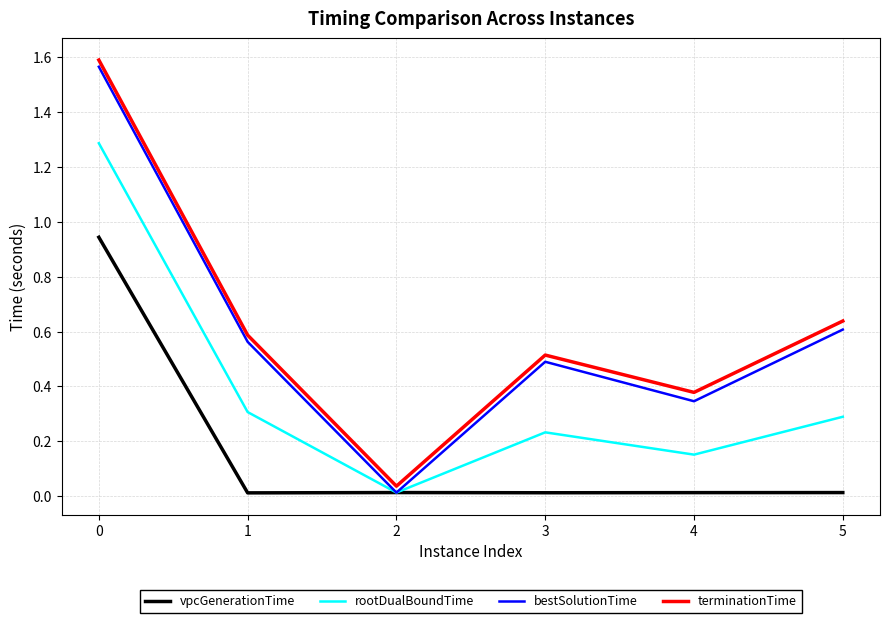

True or false: terminationTime and bestSolutionTime cross at least once.

False